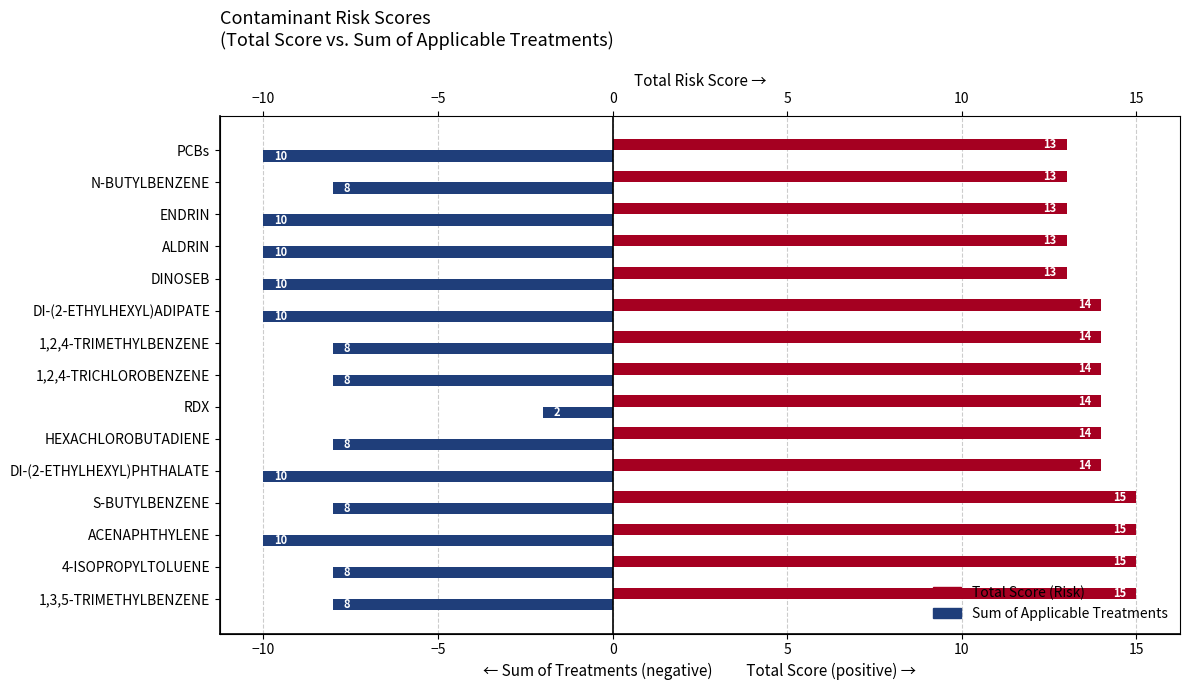

What is the difference between the maximum and minimum values in the Total Score series?

2